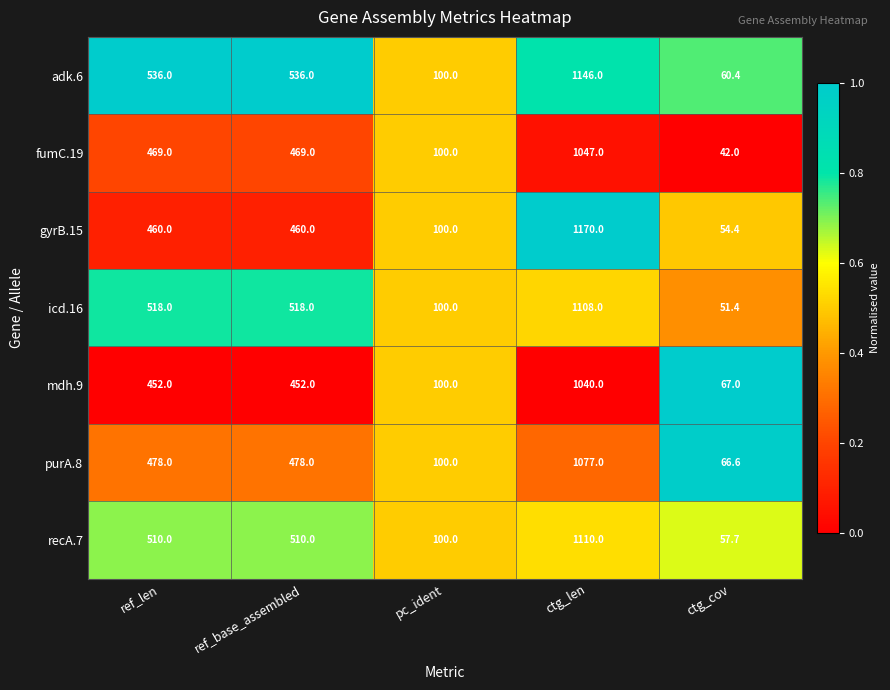

How many categories are shown in the chart?

5